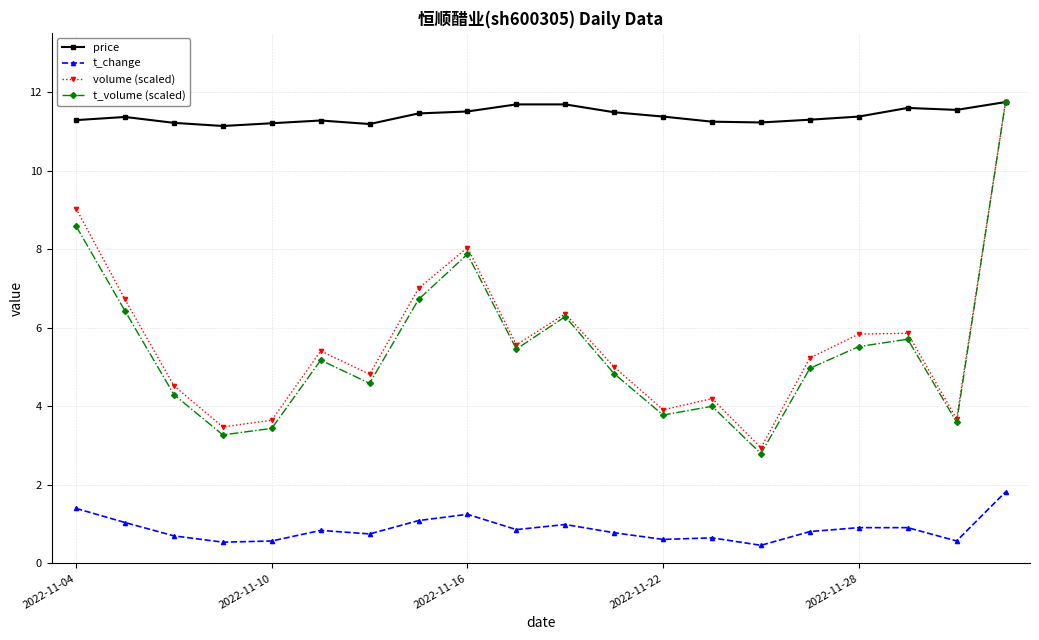

Which series has the largest total across all categories?

price